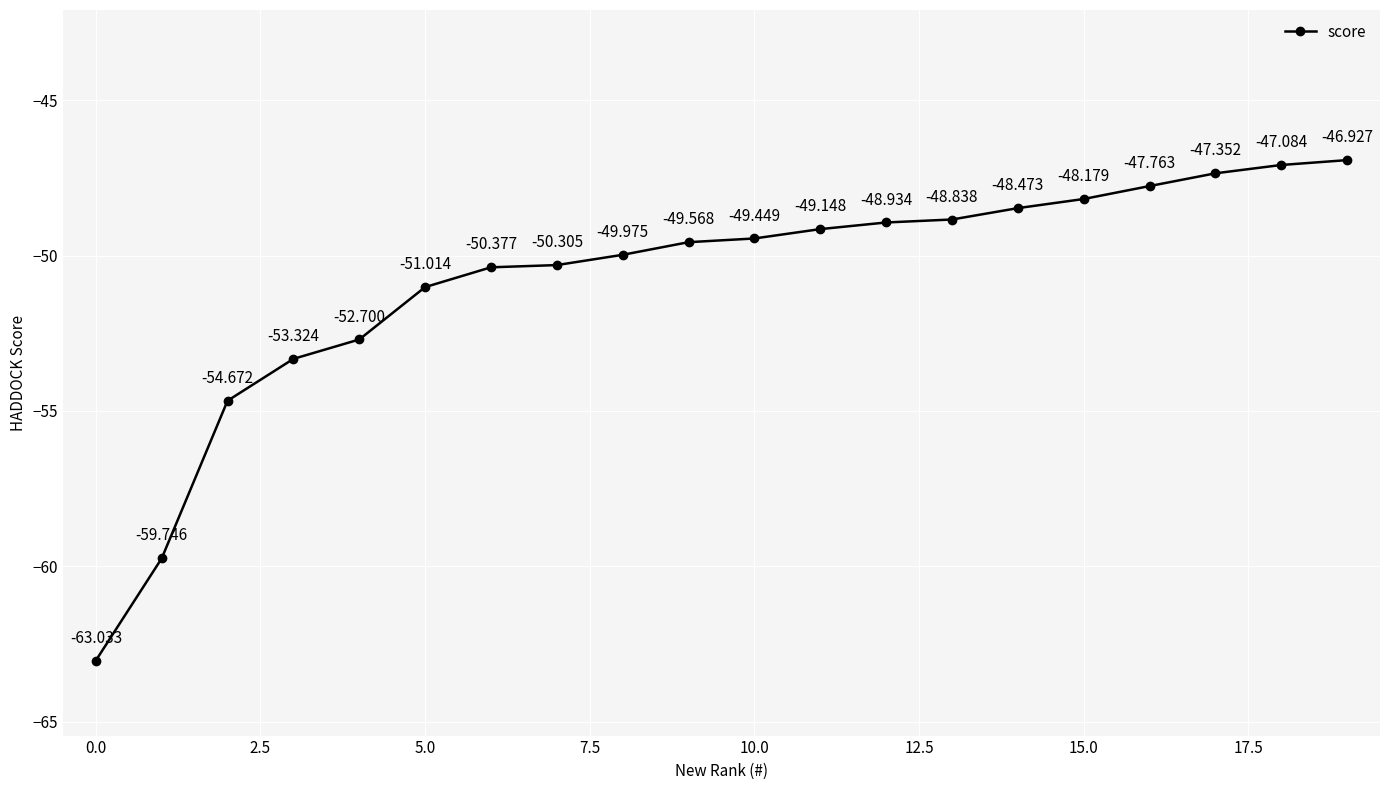

How many lines are shown in the chart?

1